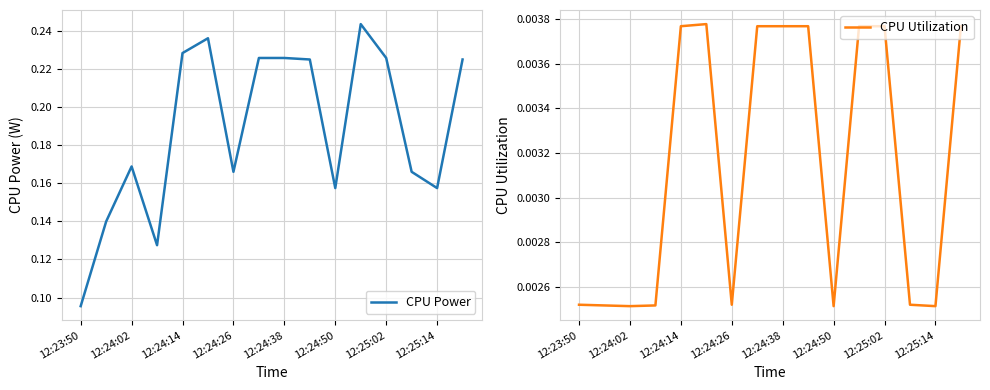

How many interior local peaks does the CPU Power series have?

3